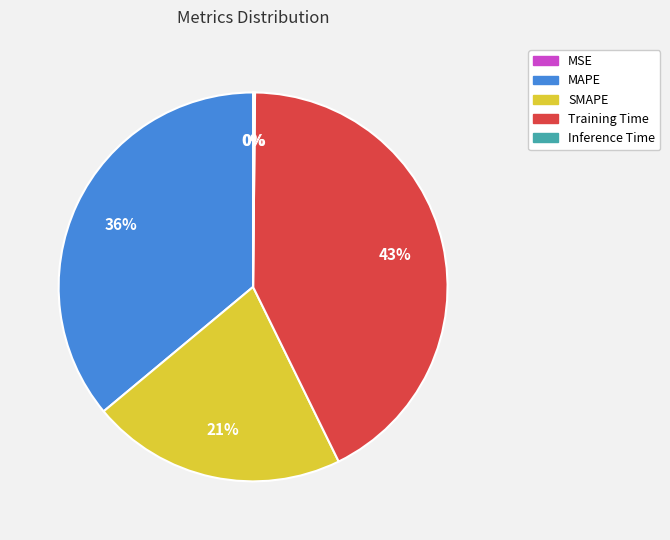

What is the ratio of the value at SMAPE to the value at Training Time?

0.5